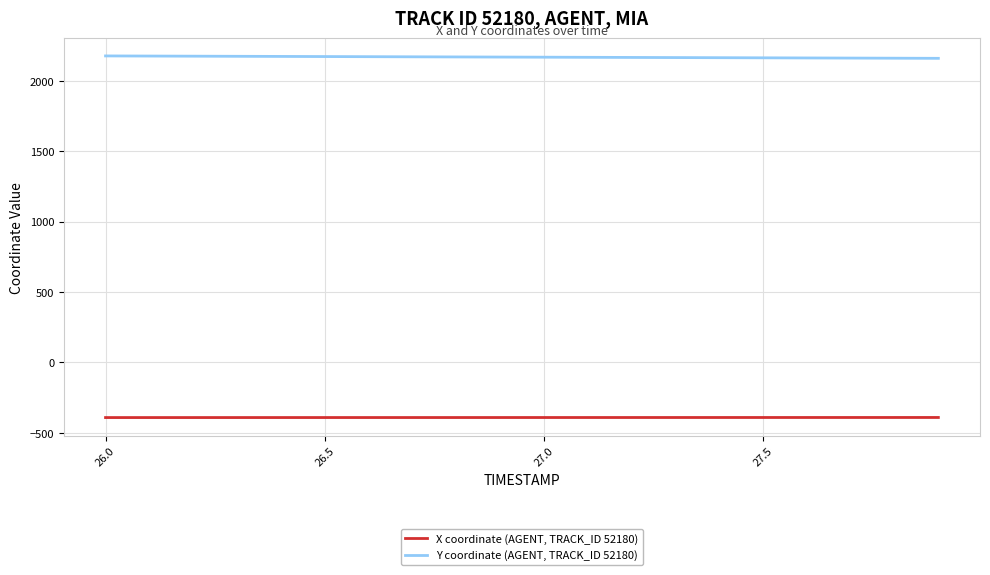

Rank the series by their maximum value, from highest to lowest.

Y coordinate (AGENT, TRACK_ID 52180), X coordinate (AGENT, TRACK_ID 52180)